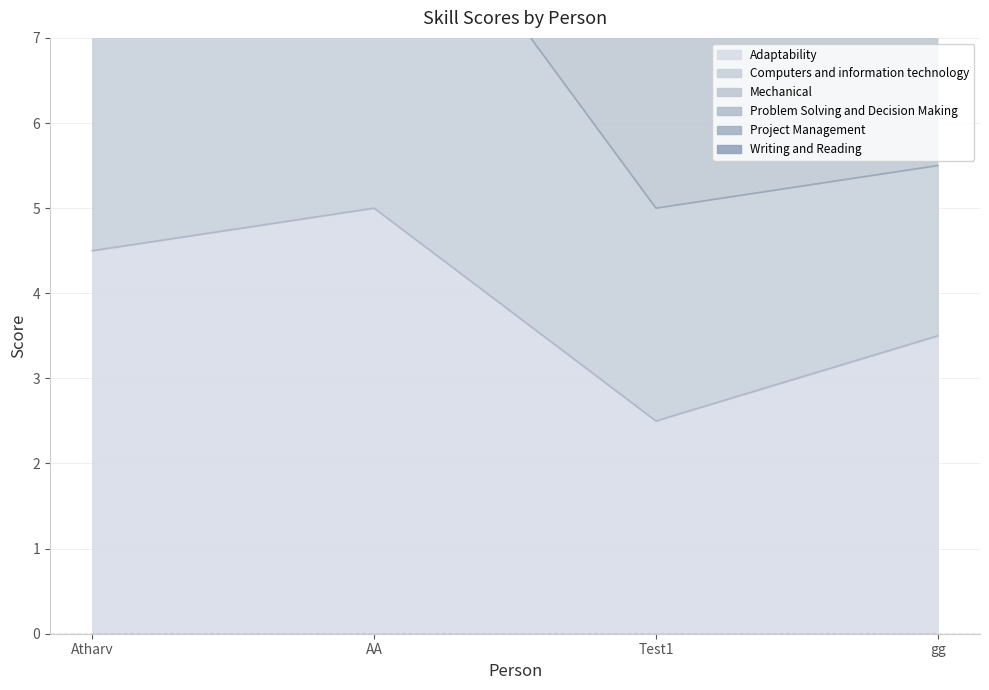

How many values in the Adaptability series exceed 4?

2